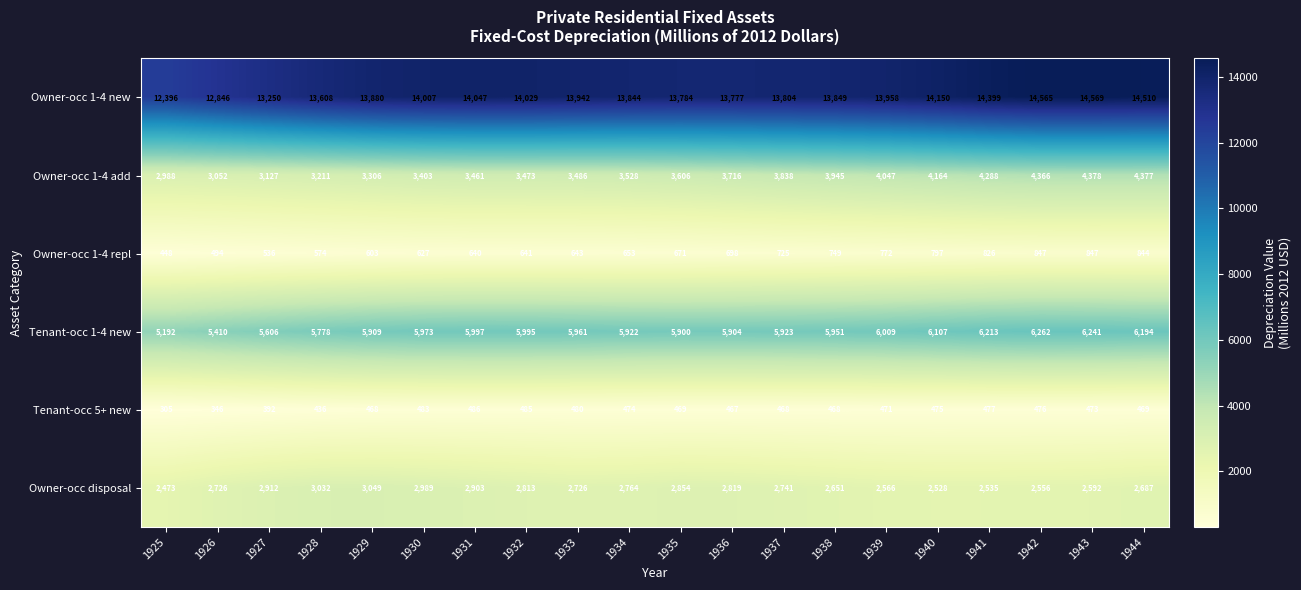

True or false: Owner-occ 1-4 new has a value of 13958 at 1939.

True